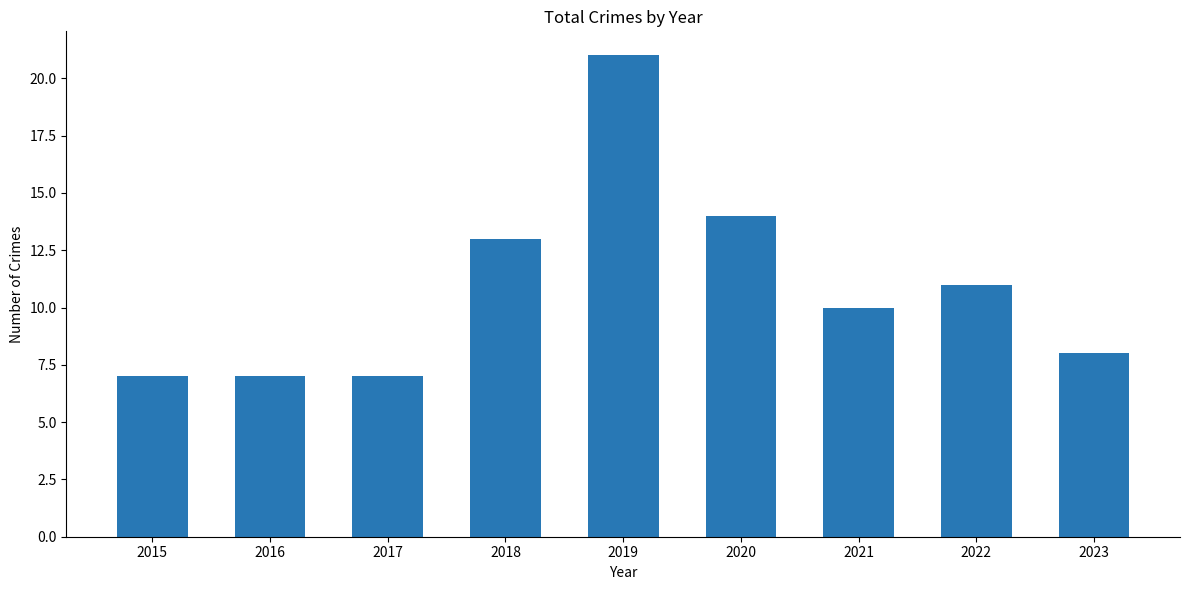

Is it true that the value at 2022 is 11?

True